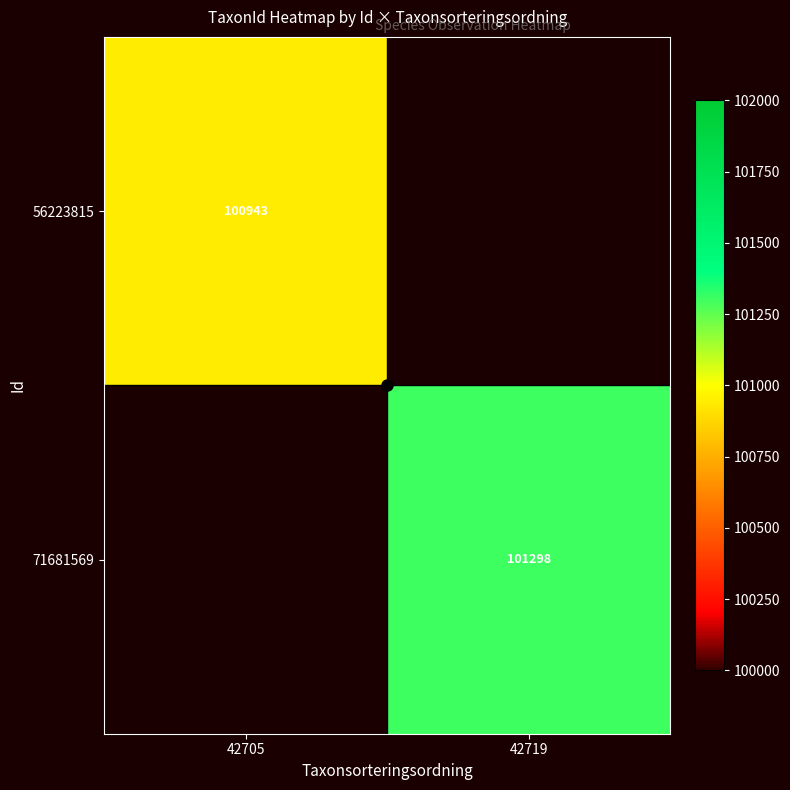

The 71681569 series shows 169093 at 42719. True or false?

False